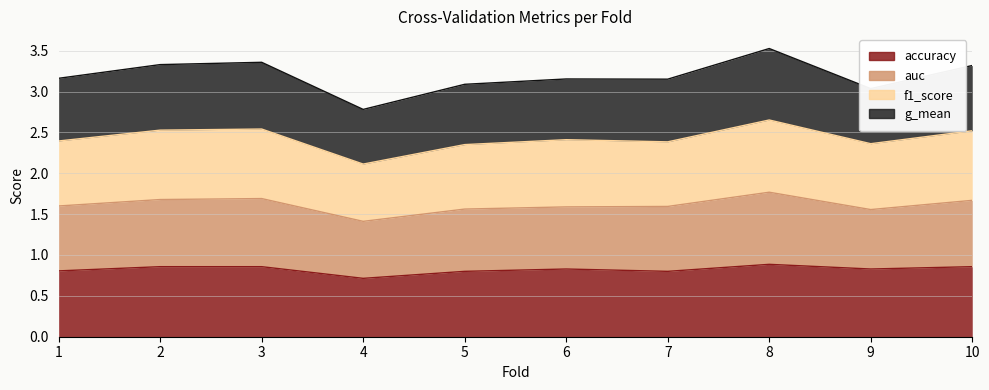

Which category has the lowest value in the accuracy series?

4